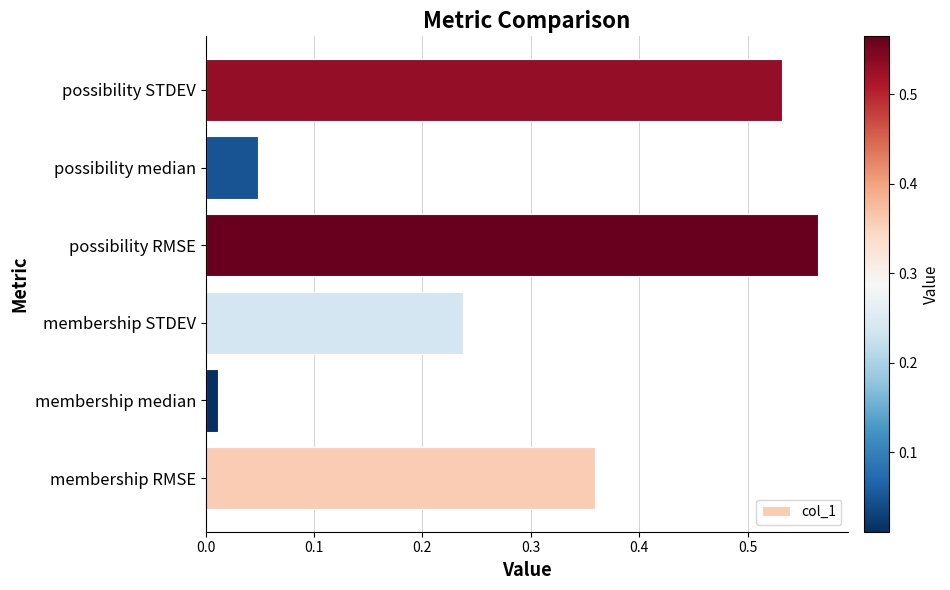

How many bars are there in total?

6